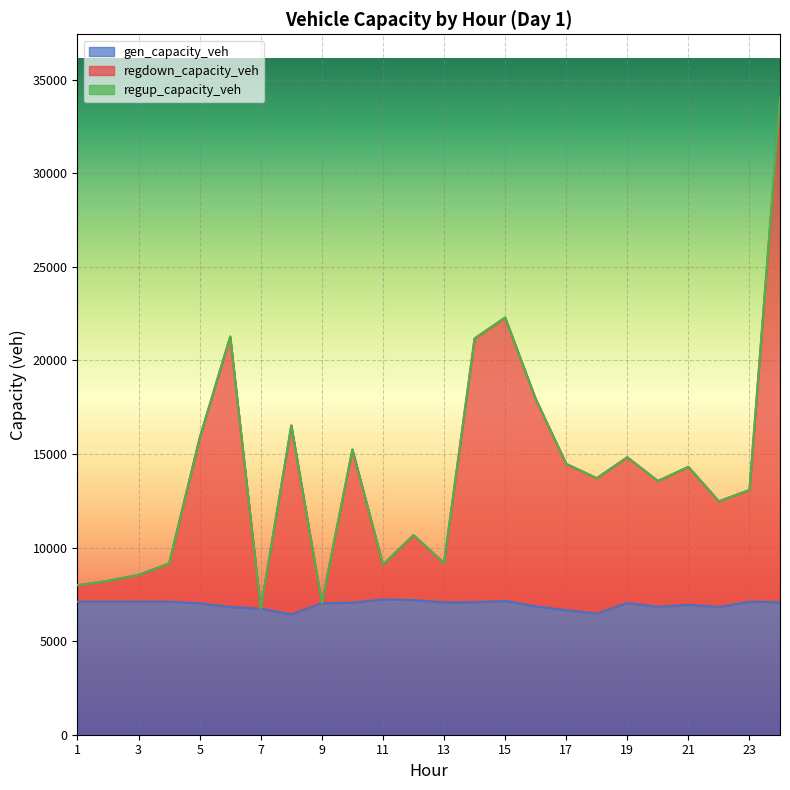

What is the total value across all series at 17?

14470.9